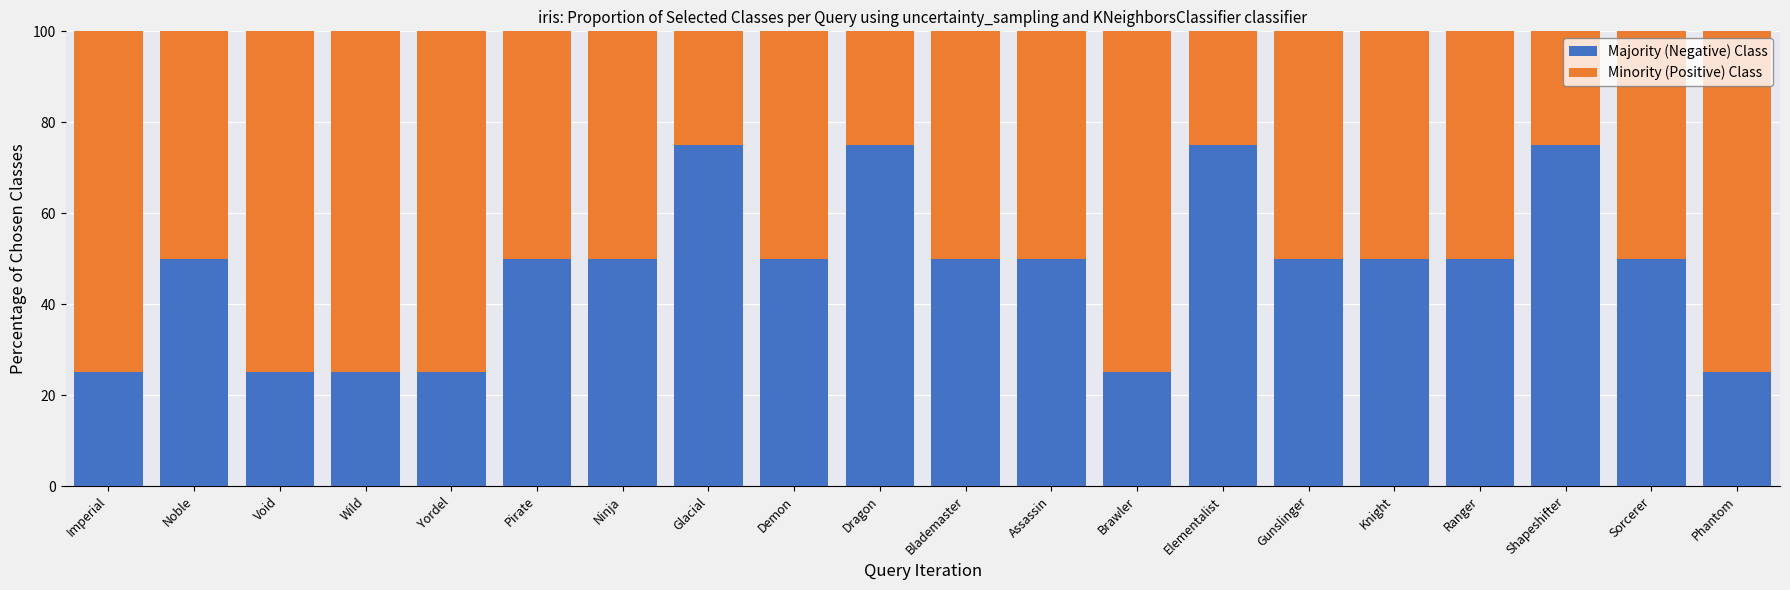

What is the lowest value of the Majority (Negative) Class series?

25